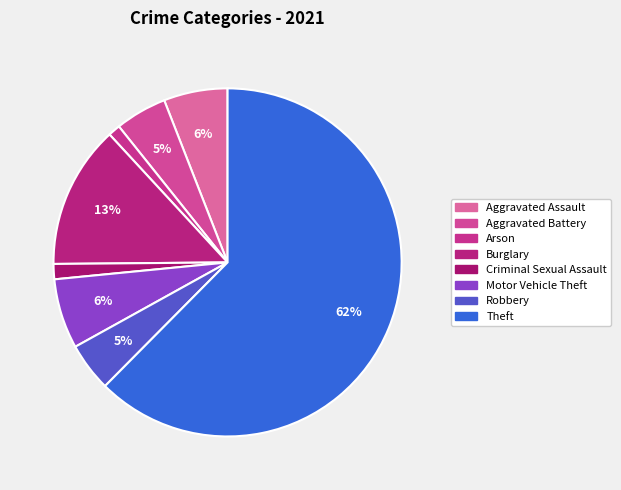

Which has a higher value, Burglary or Theft?

Theft